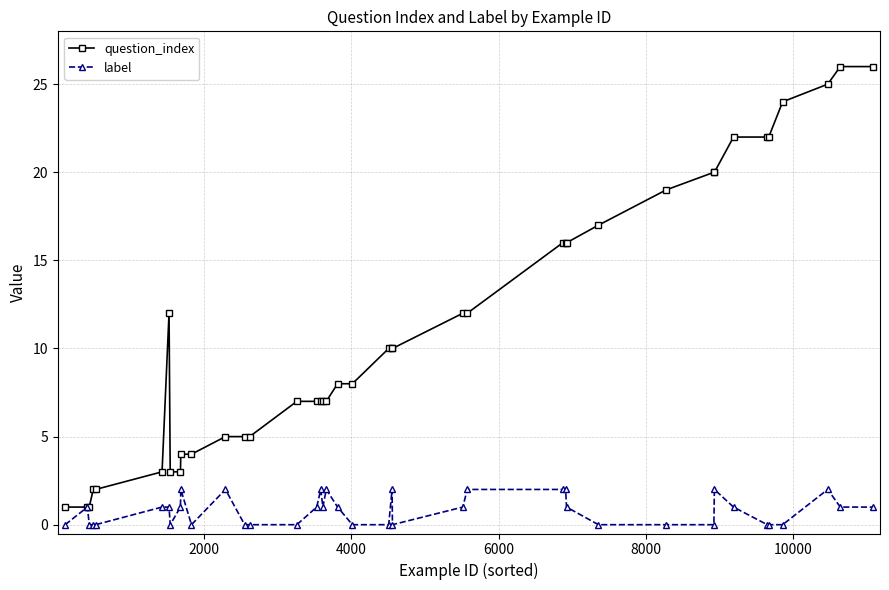

Reading left to right, list all the values displayed in this chart.

question_index: 1	1	1	2	2	3	12	3	3	4	4	5	5	5	7	7	7	7	7	8	8	10	10	10	12	12	16	16	16	17	19	20	20	22	22	22	24	25	26	26
label: 0	1	0	0	0	1	1	0	1	2	0	2	0	0	0	1	2	1	2	1	0	0	2	0	1	2	2	2	1	0	0	0	2	1	0	0	0	2	1	1